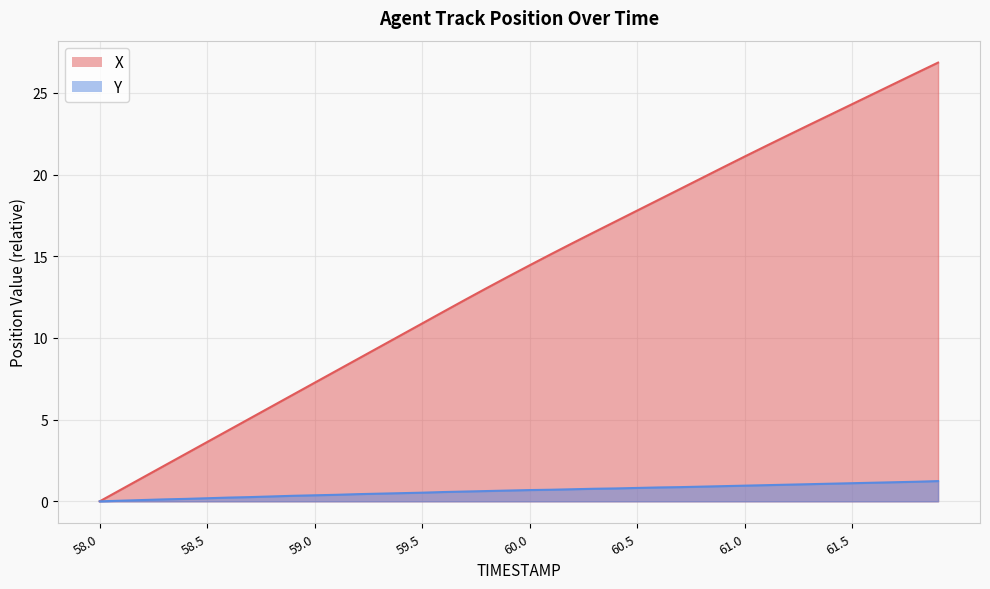

What is the difference between the highest and lowest values at 59.6?

11.0